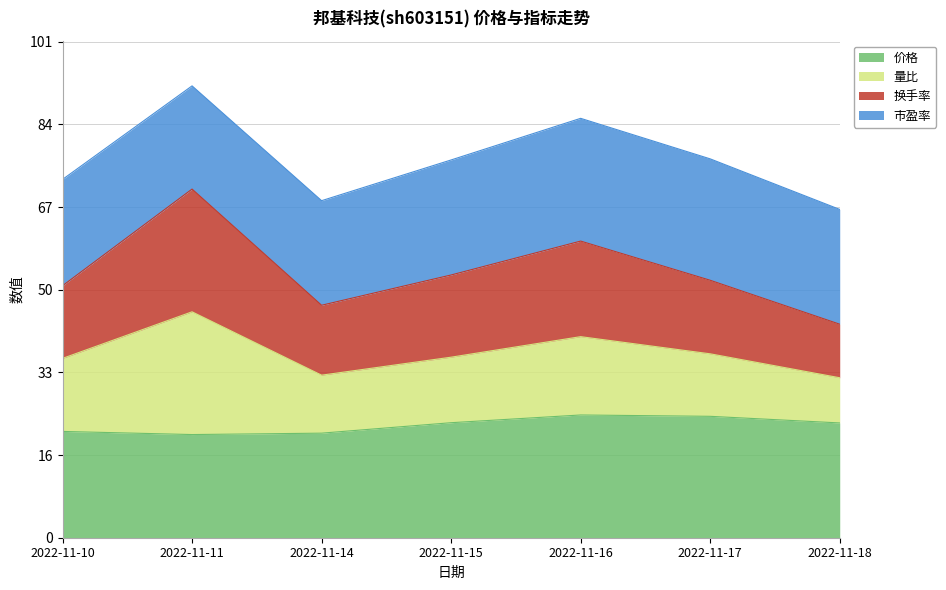

What is the lowest value of the 价格 series?

21.0